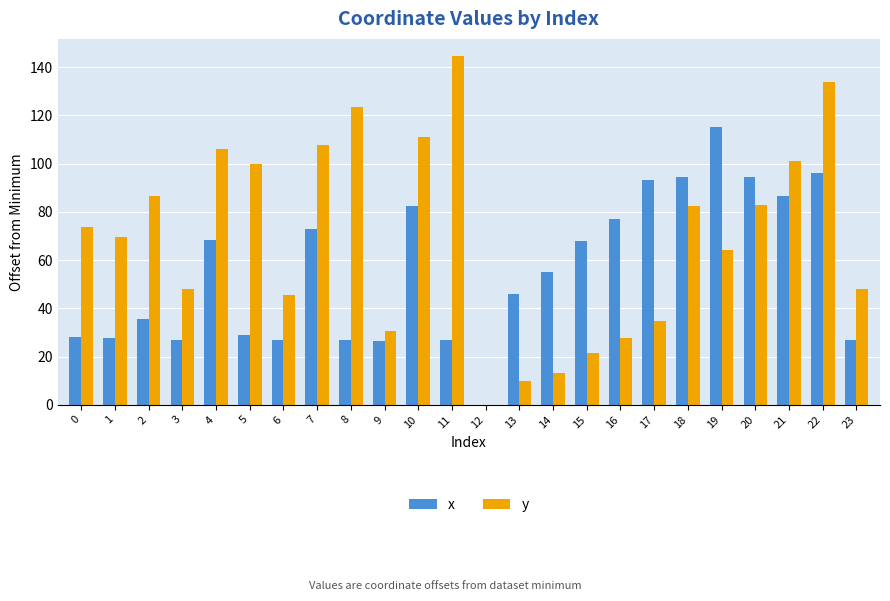

What is the difference between the y values at 11 and 16?

116.9